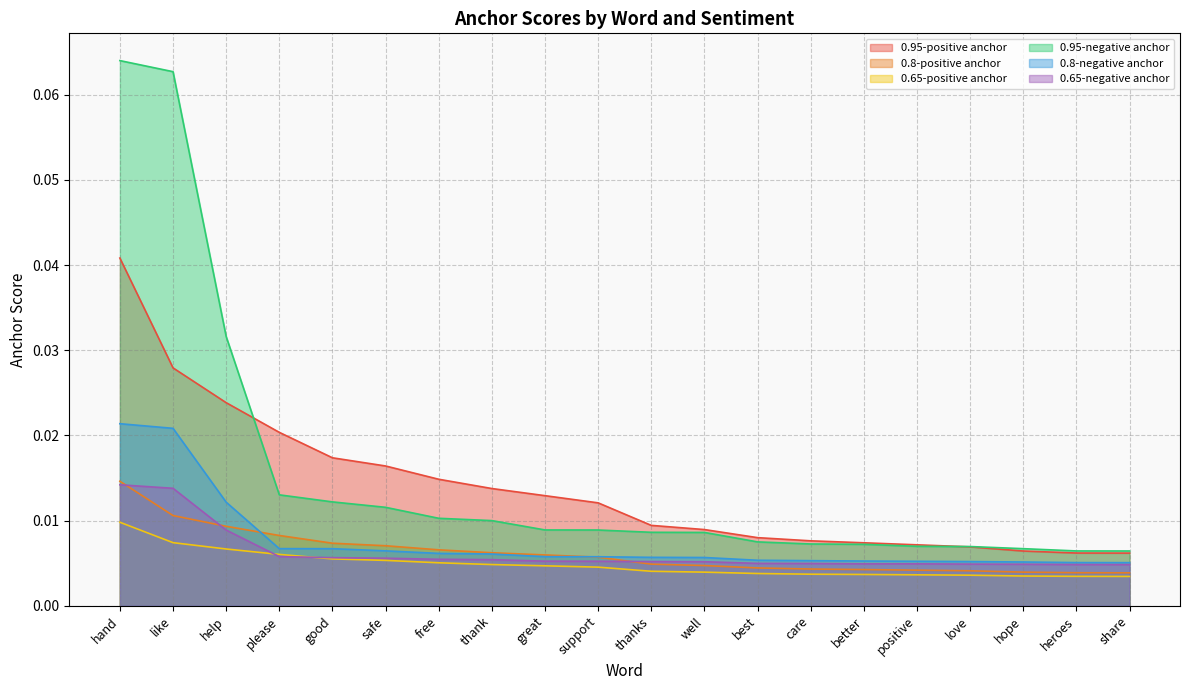

True or false: 0.8-positive anchor has a value of 0.0 at care.

True